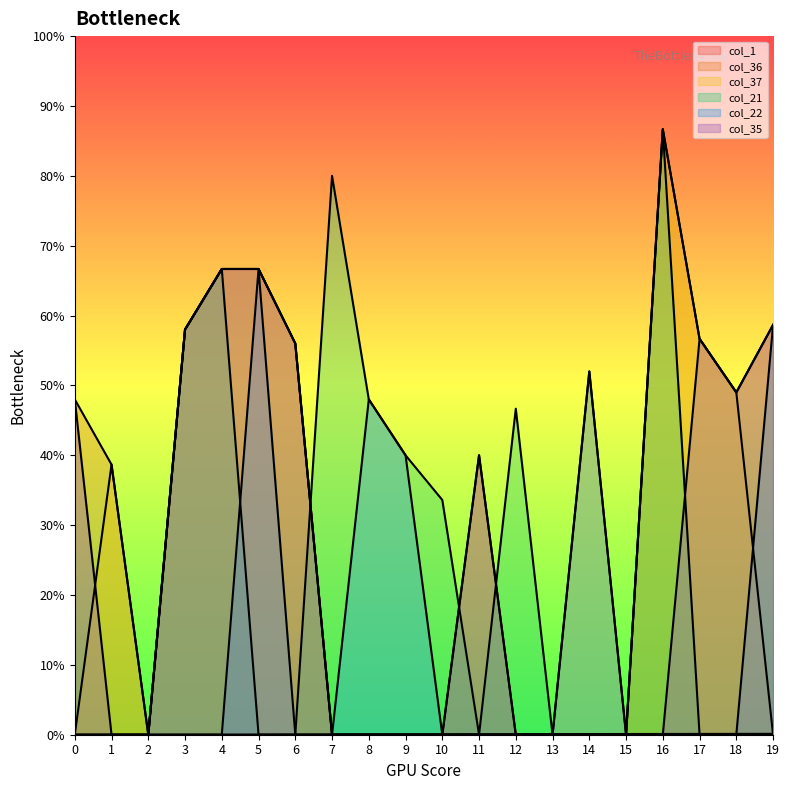

Is it true that col_21 equals 0 at 11?

True